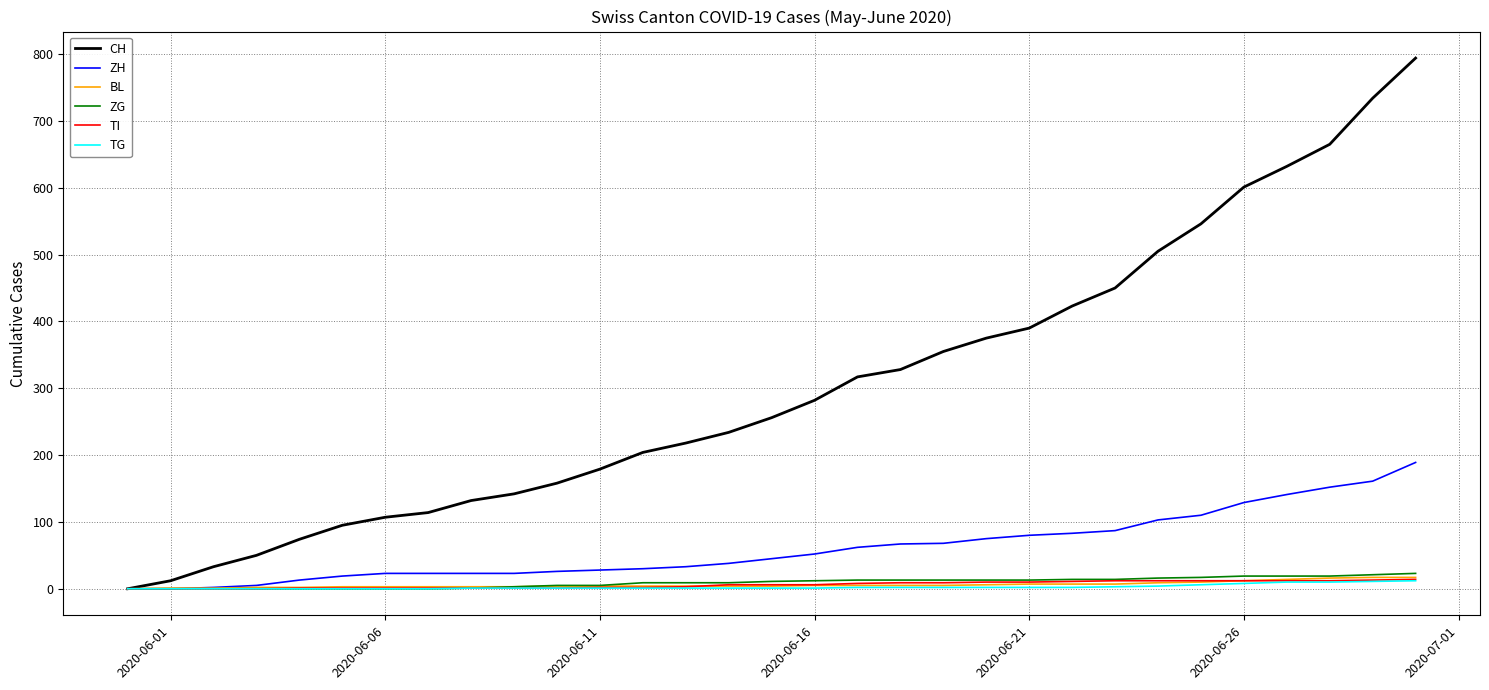

Which series has the largest total across all categories?

CH